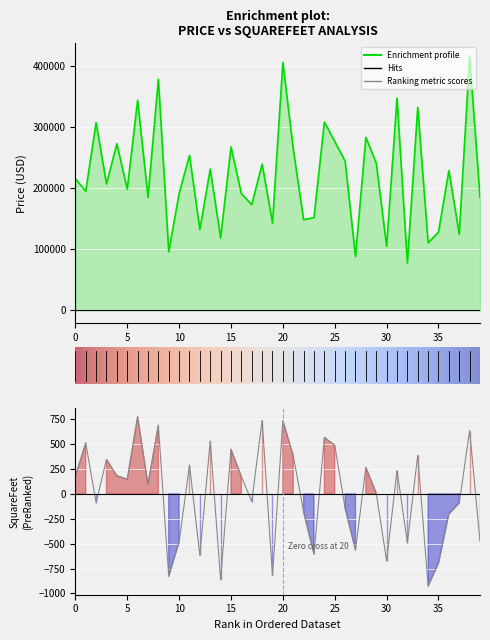

What is the difference between the highest and lowest values at 7?

184896.6